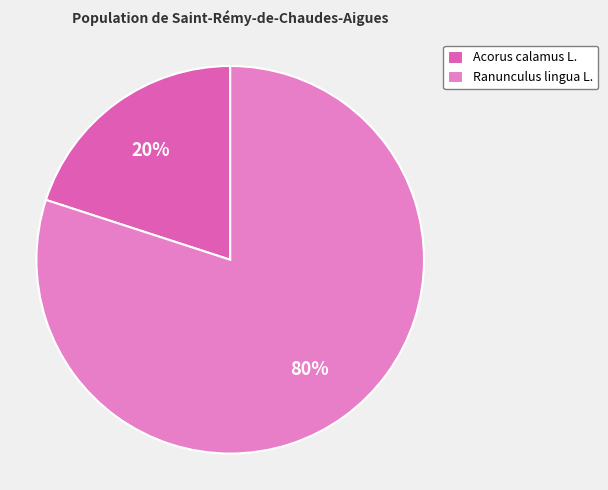

To the nearest percent, what percentage of the pie is Acorus calamus L.?

20%